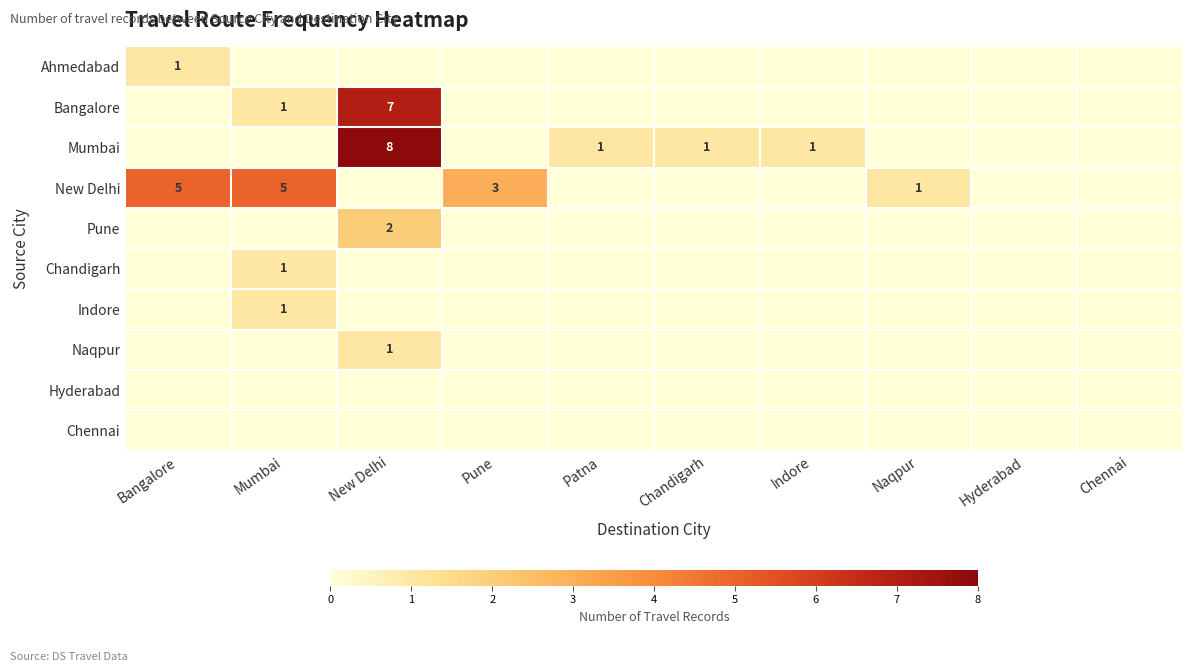

What is the spread (max minus min) of values at Pune?

3